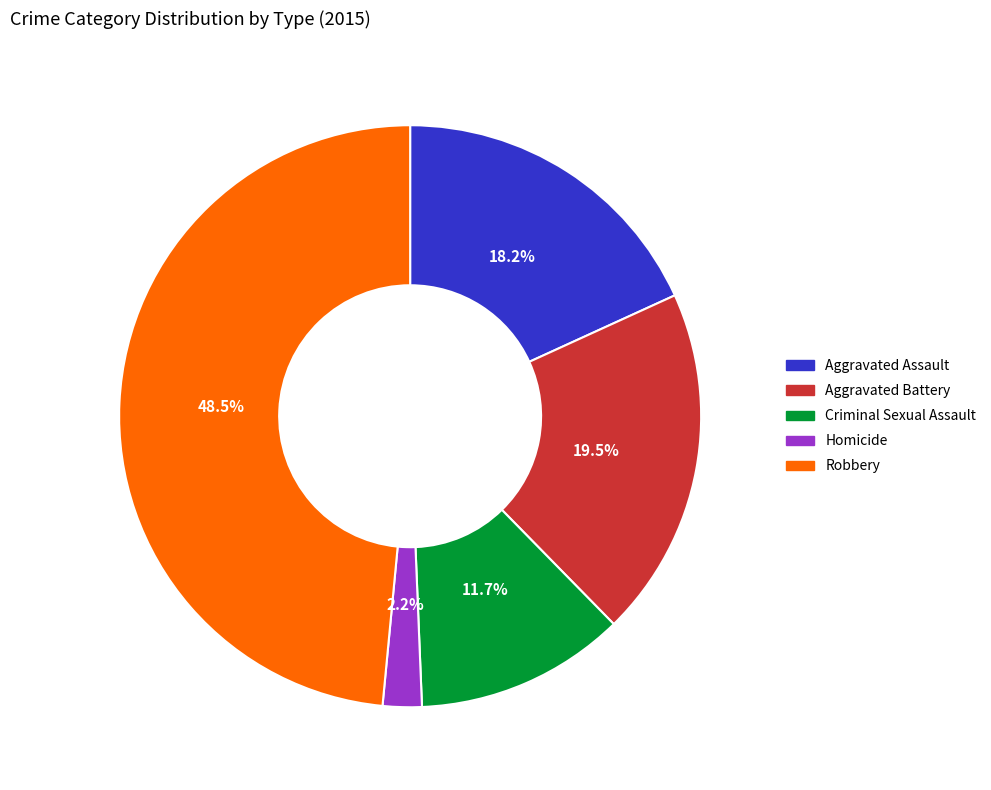

Which slice is the largest?

Robbery